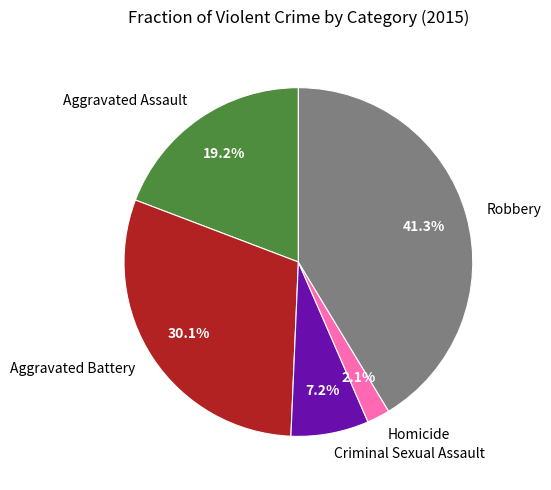

Rank the categories by value from highest to lowest.

Robbery, Aggravated Battery, Aggravated Assault, Criminal Sexual Assault, Homicide